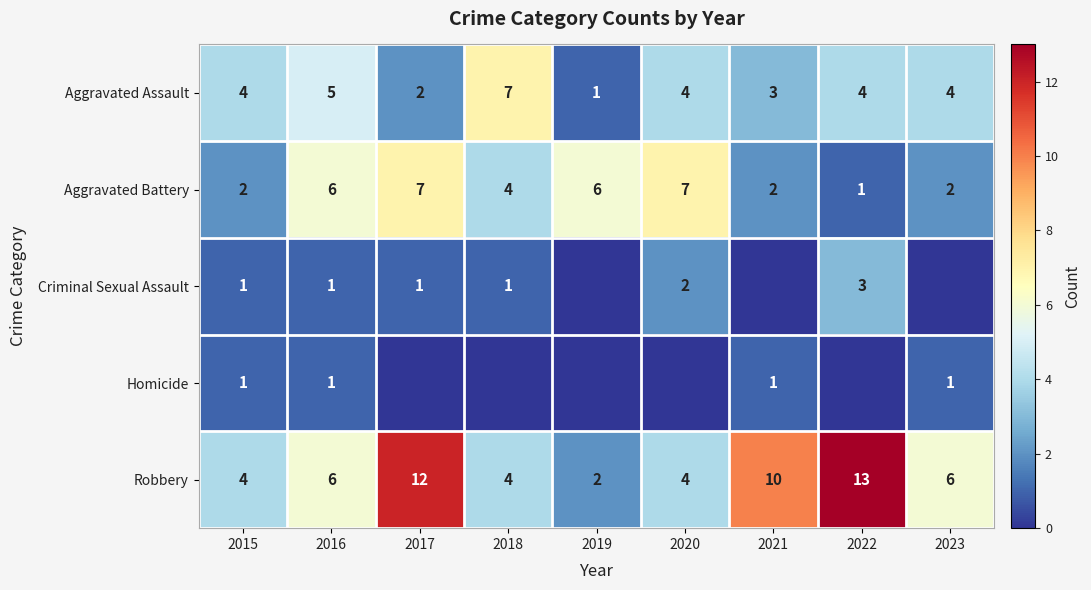

What is the total value across all series at 2016?

19